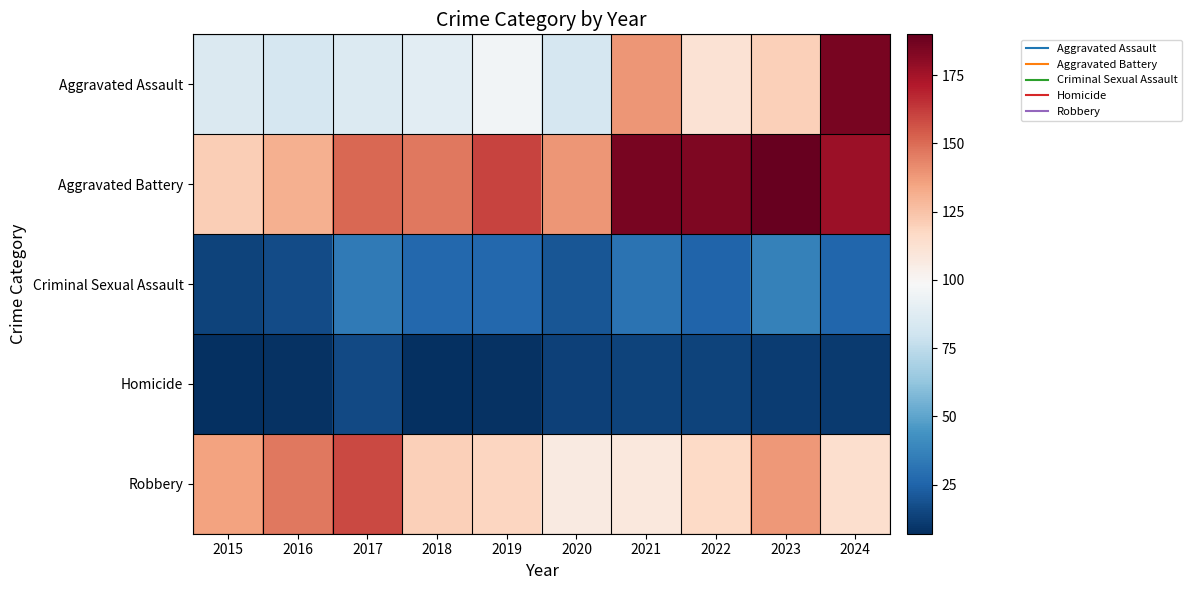

What is the smallest value displayed?

7